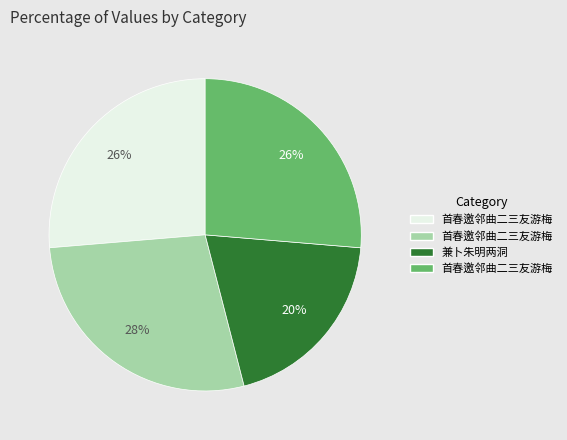

To the nearest percent, what is the average slice percentage?

25%